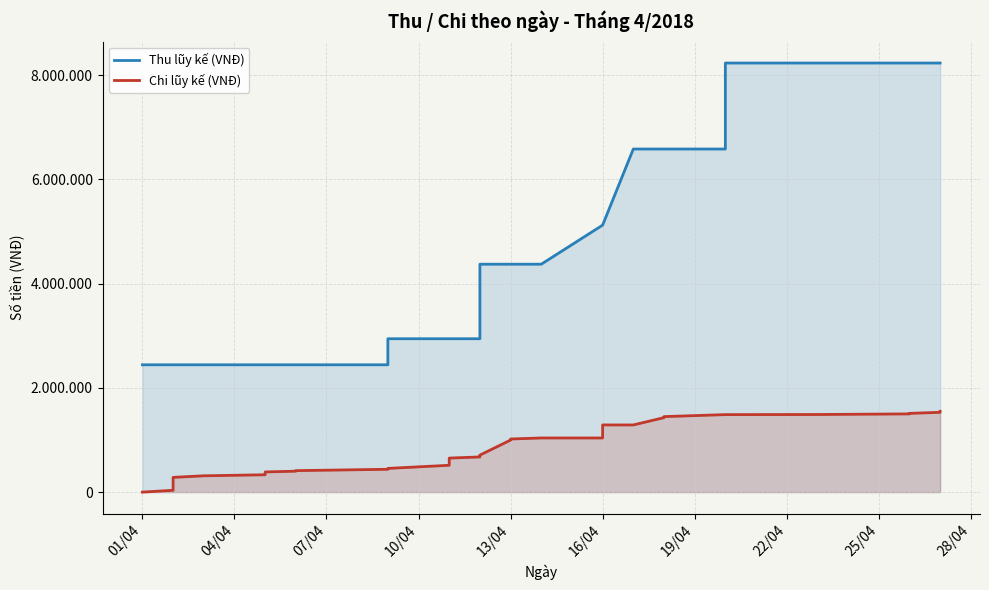

Reading right to left, extract all data points from this chart.

Thu lũy kế (VNĐ): 8233000	8233000	8233000	8233000	8233000	8233000	6583000	6583000	6583000	6583000	5123000	5123000	4373000	4373000	4373000	4373000	2943000	2943000	2943000	2943000	2943000	2943000	2943000	2443000	2443000	2443000	2443000	2443000	2443000	2443000	2443000	2443000
Chi lũy kế (VNĐ): 1551000	1531000	1511000	1501000	1489000	1487000	1487000	1449000	1429000	1289000	1289000	1039000	1039000	1019000	999000	710000	710000	675000	653000	515000	455000	453000	438000	438000	412000	402000	387000	333000	313000	283000	35000	0